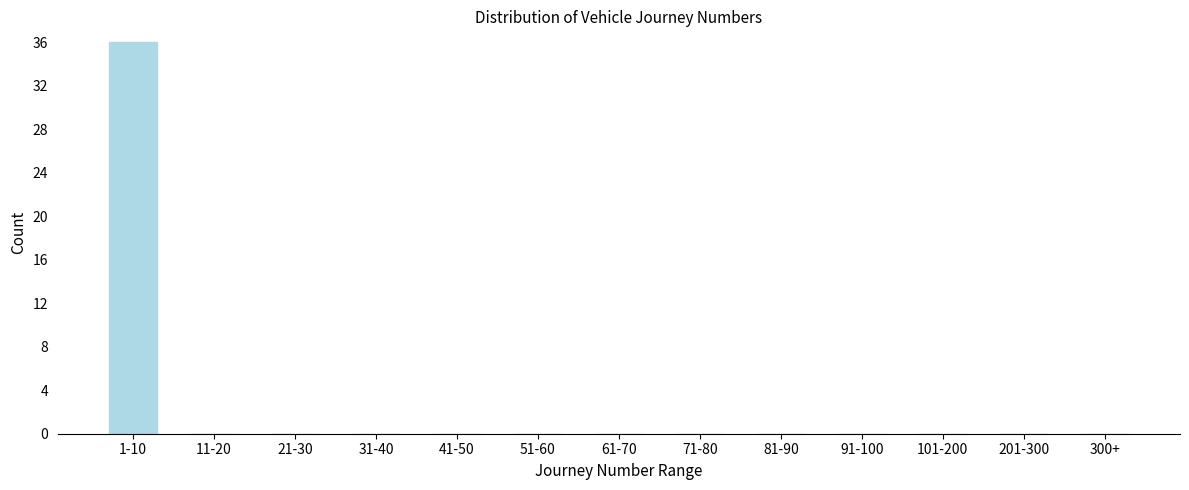

Reading left to right, extract all data points from this chart.

1-10=36	11-20=0	21-30=0	31-40=0	41-50=0	51-60=0	61-70=0	71-80=0	81-90=0	91-100=0	101-200=0	201-300=0	300+=0